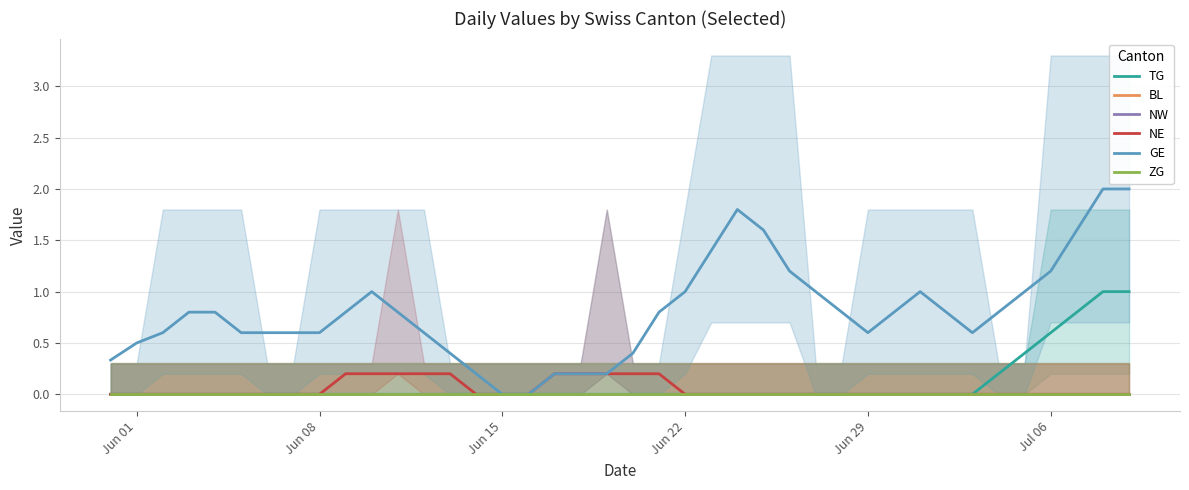

The NE series shows -0.1 at 16. True or false?

False